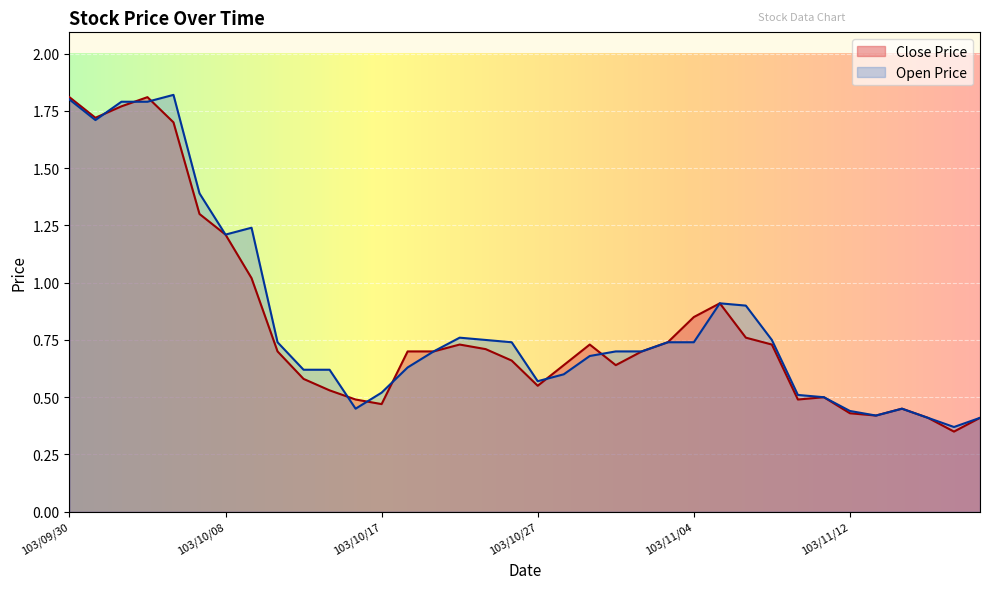

How many lines are shown in the chart?

2